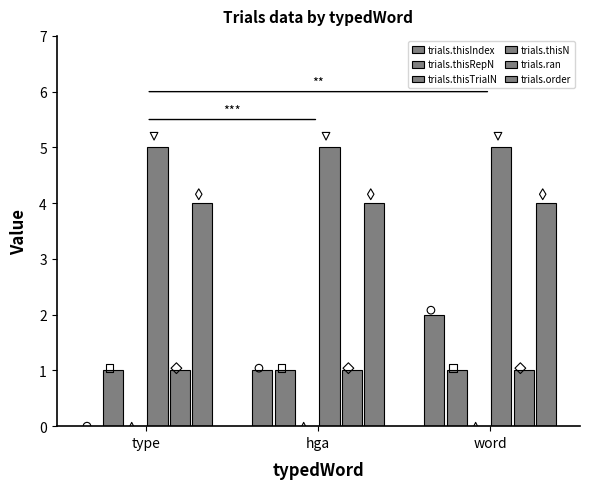

What is the total value across all series at type?

11